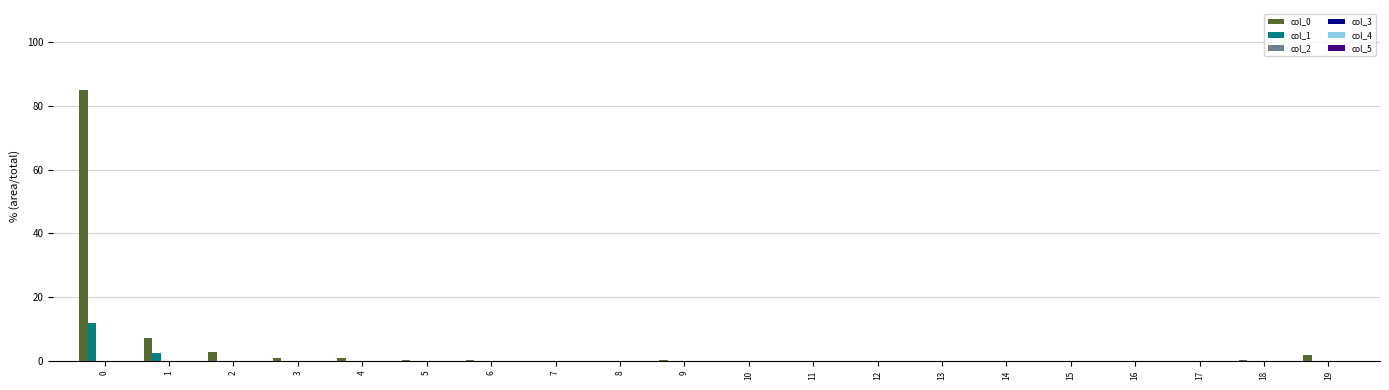

What is the maximum value for col_0?

85.0